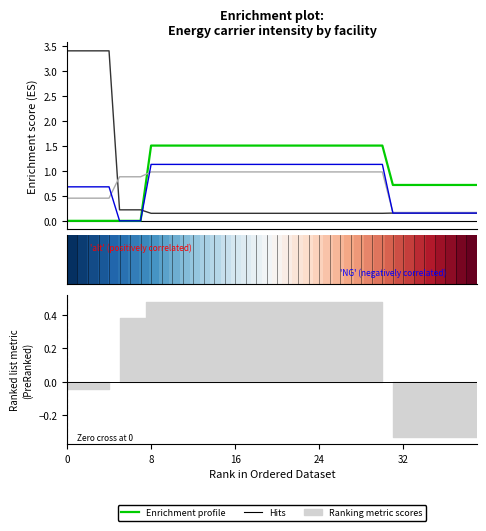

What is the sum of the alt values at 30 and 29?

3.0